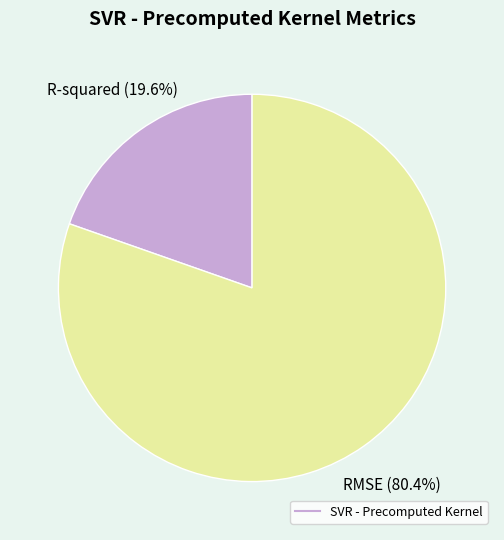

Is there a majority slice in this chart?

Yes